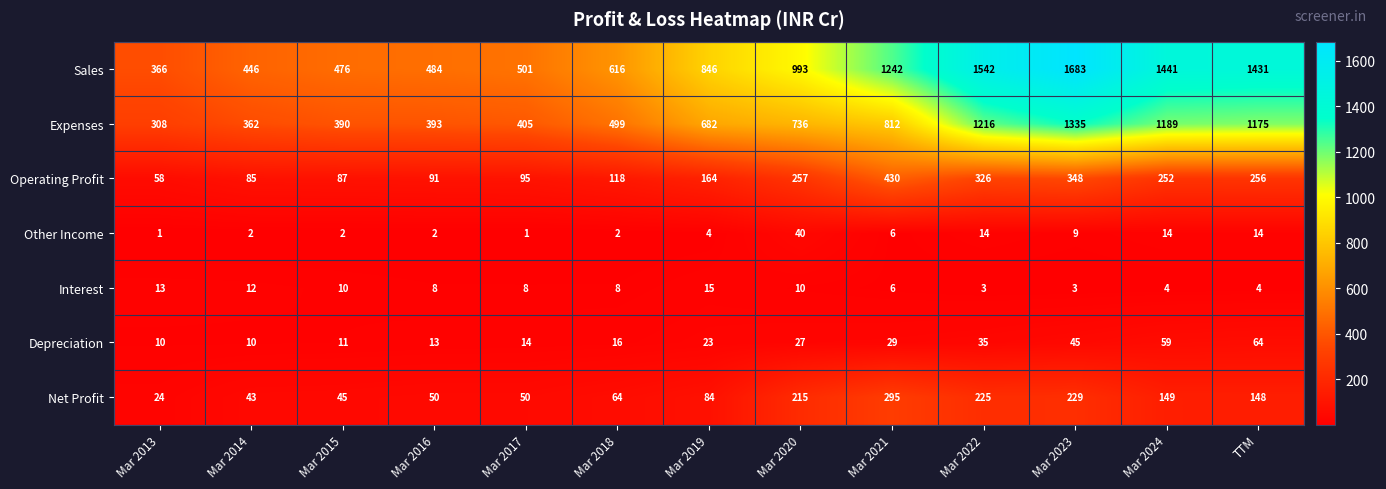

What is the maximum value shown in the chart?

1683